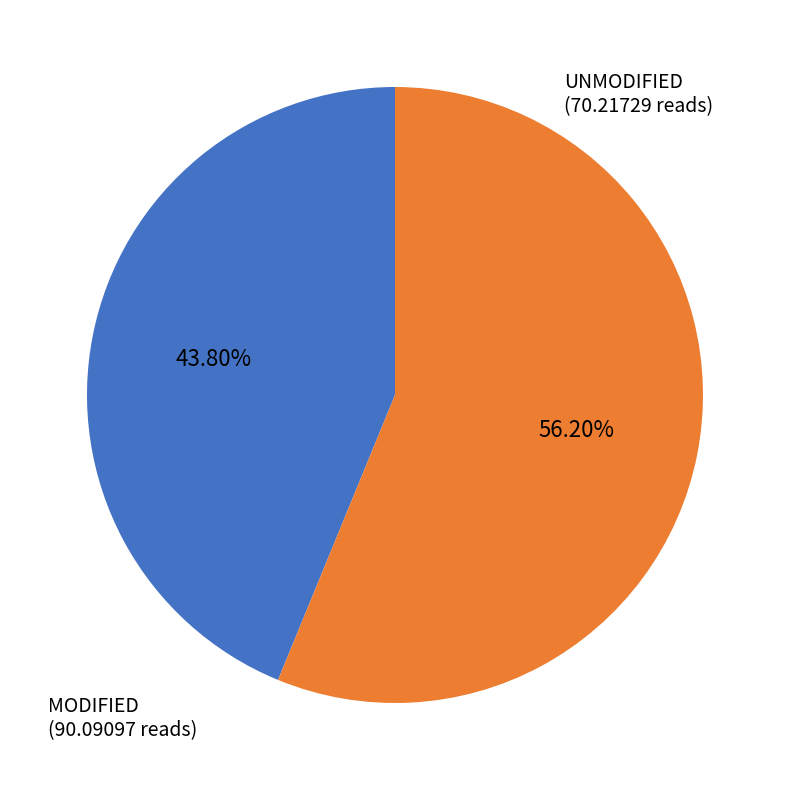

Do UNMODIFIED and MODIFIED together represent more than half of the pie?

Yes